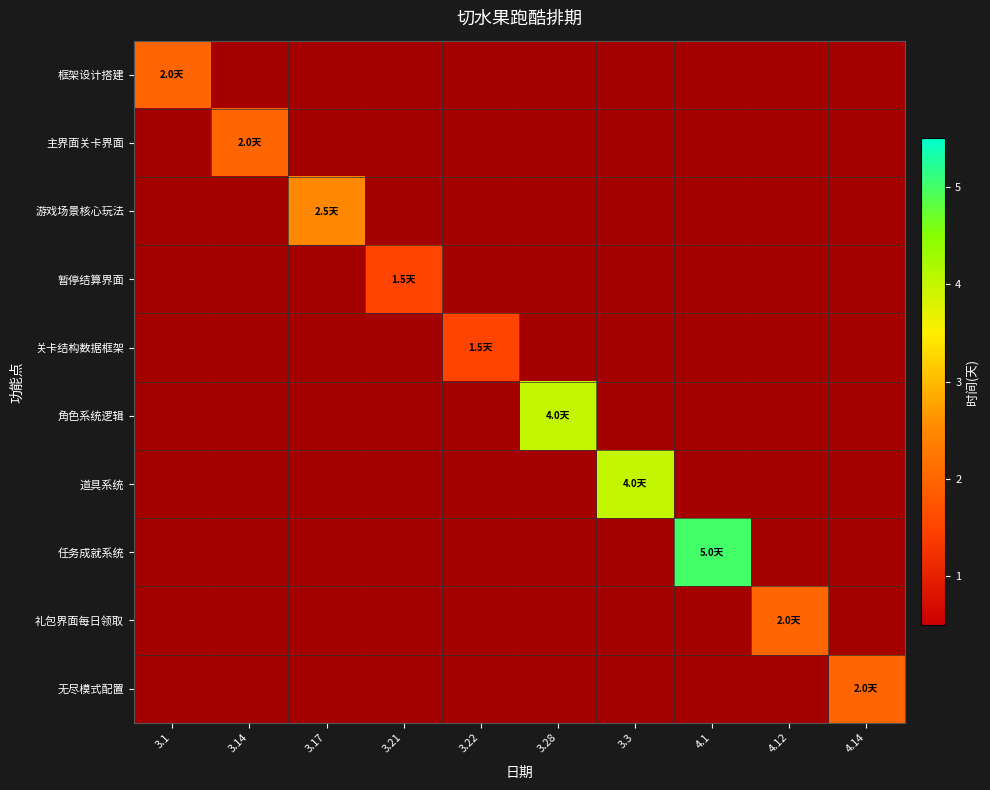

At how many categories does at least one series exceed 0?

10